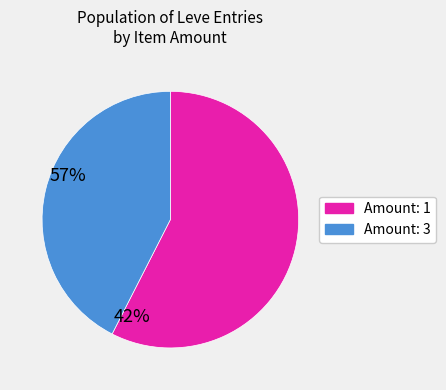

Is there a majority slice in this chart?

Yes